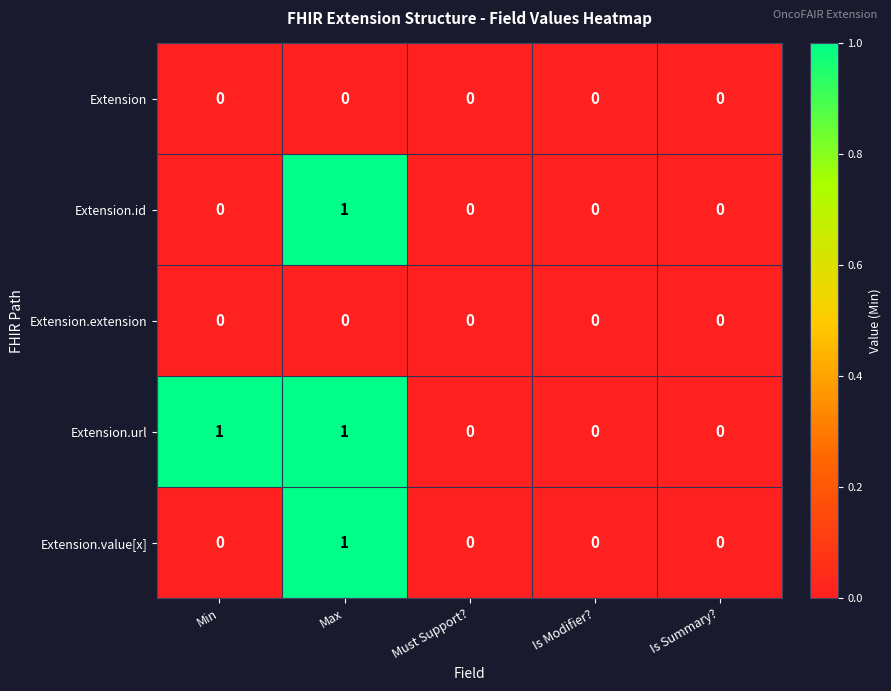

At which category is the sum across all series the highest?

Max